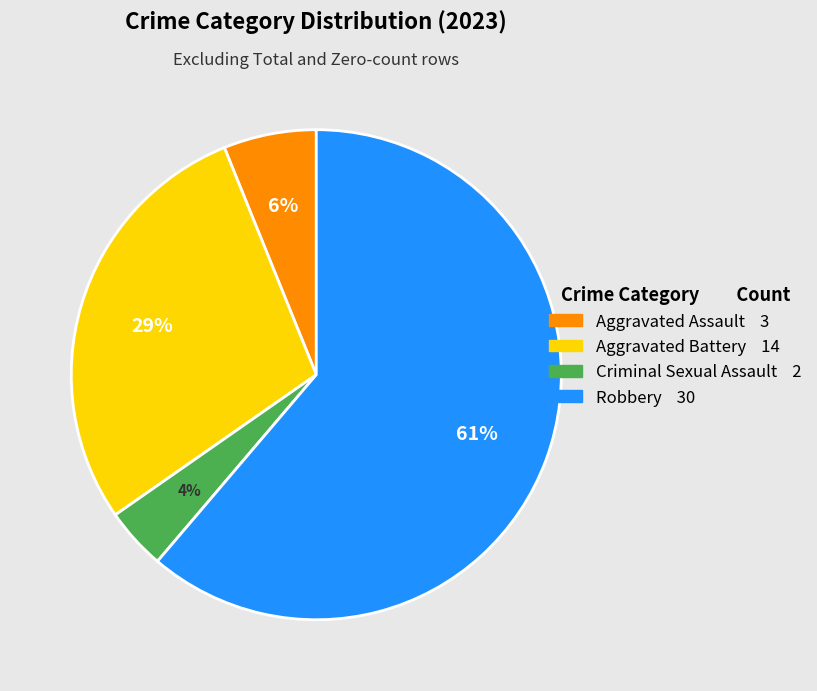

How many segments does this pie chart have?

4